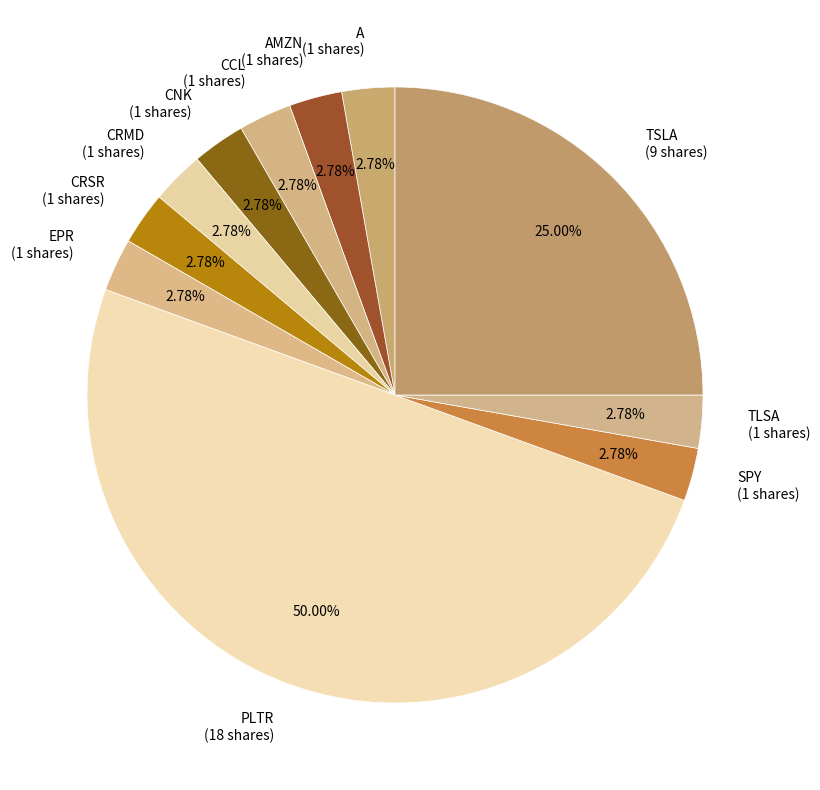

To the nearest percent, what portion does CNK represent?

3%